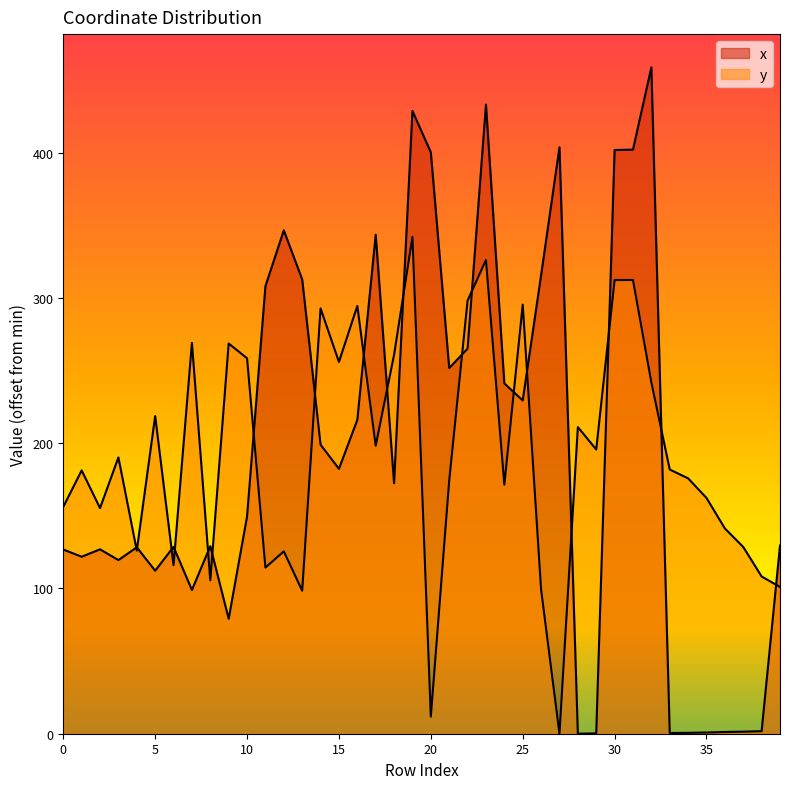

The value of x at 9 is 79.1. True or false?

True